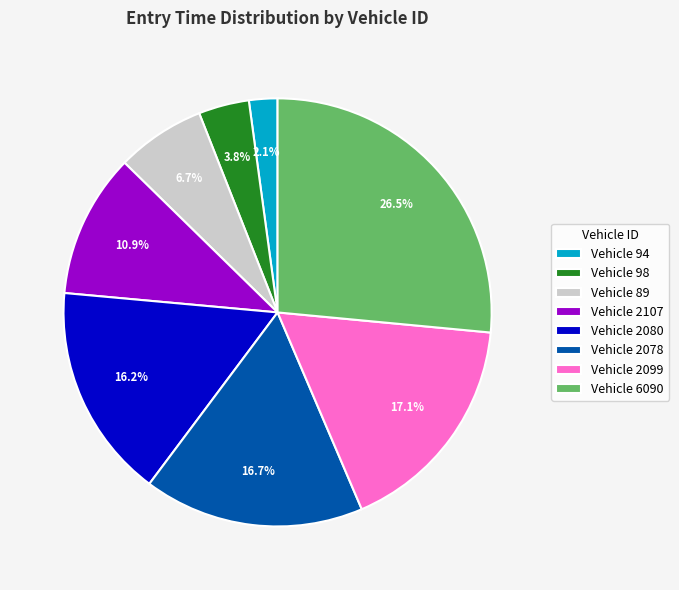

What portion of the pie excludes Vehicle 89?

93.3%